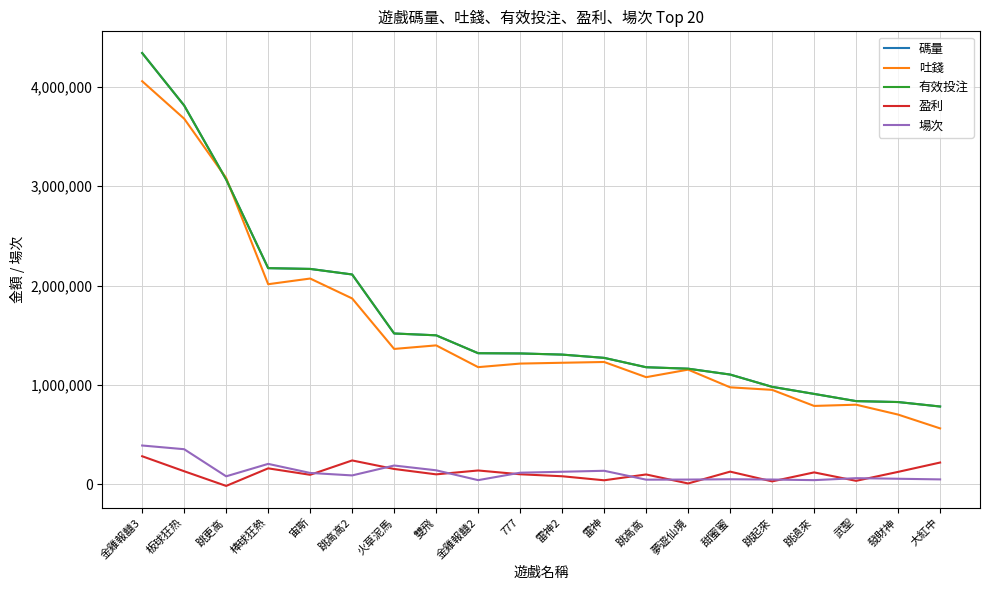

Is this an area chart (filled region under the line)?

No